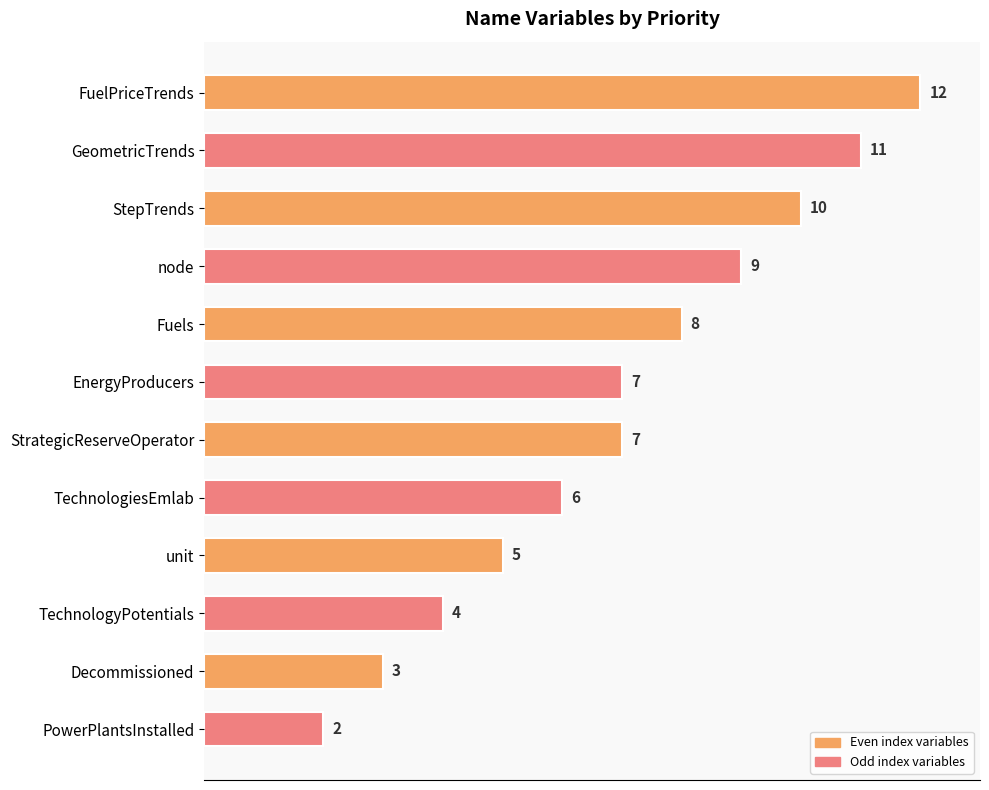

How many values are between 5 and 10?

7